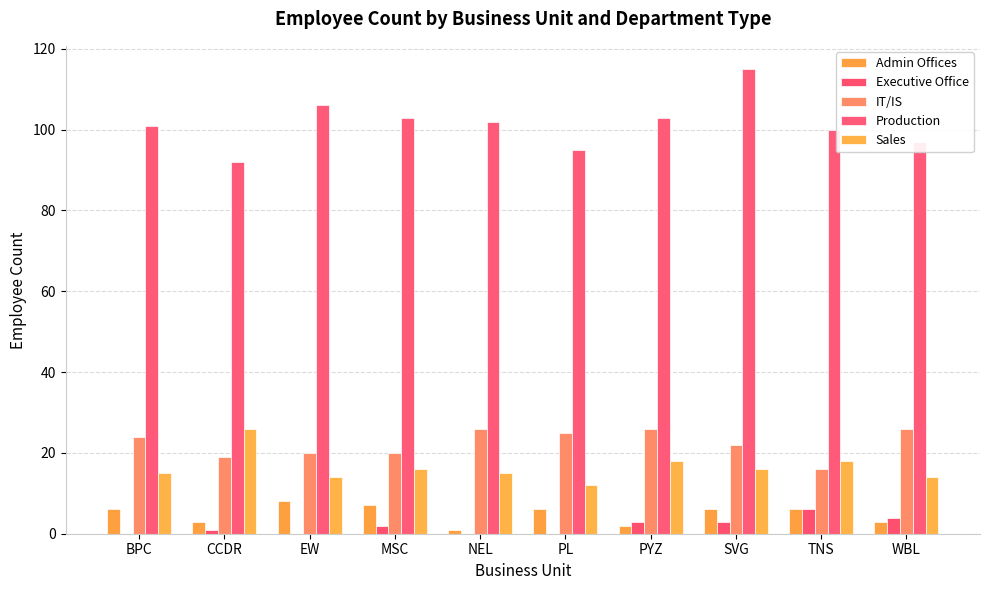

Which series has the widest spread of values?

Production